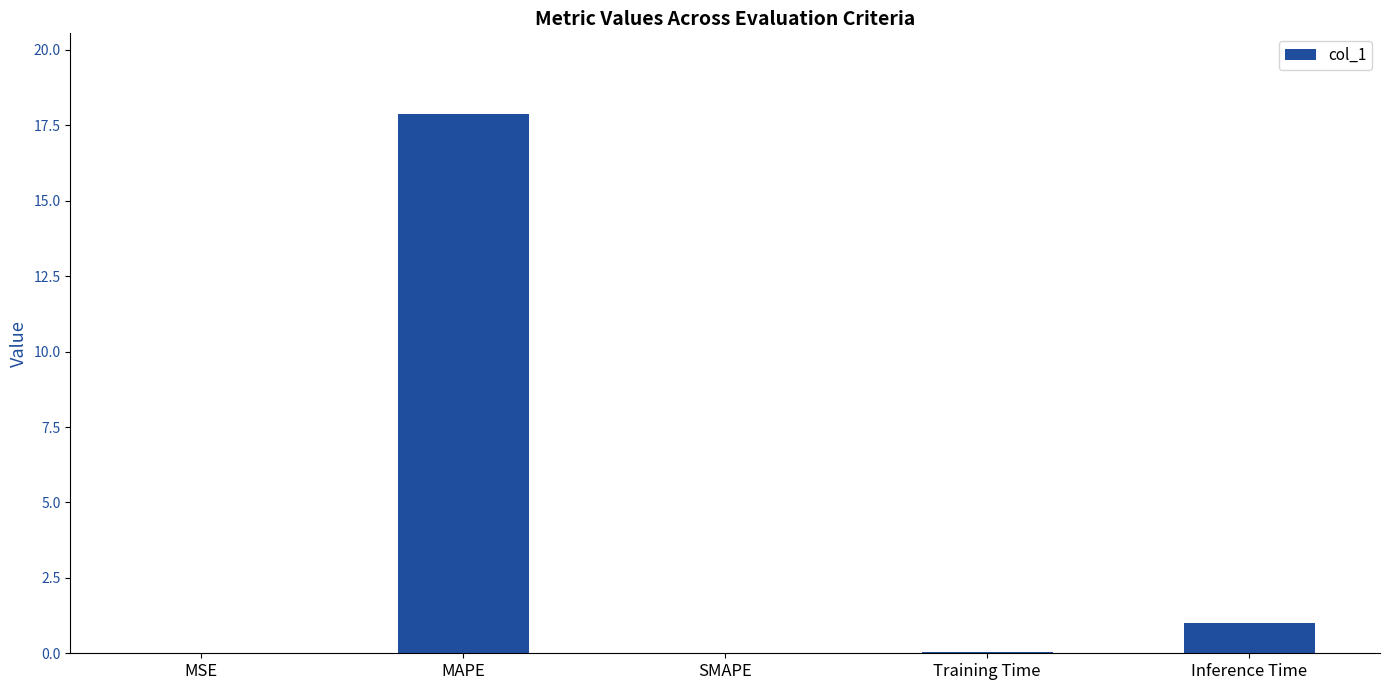

What is the average value?

3.8